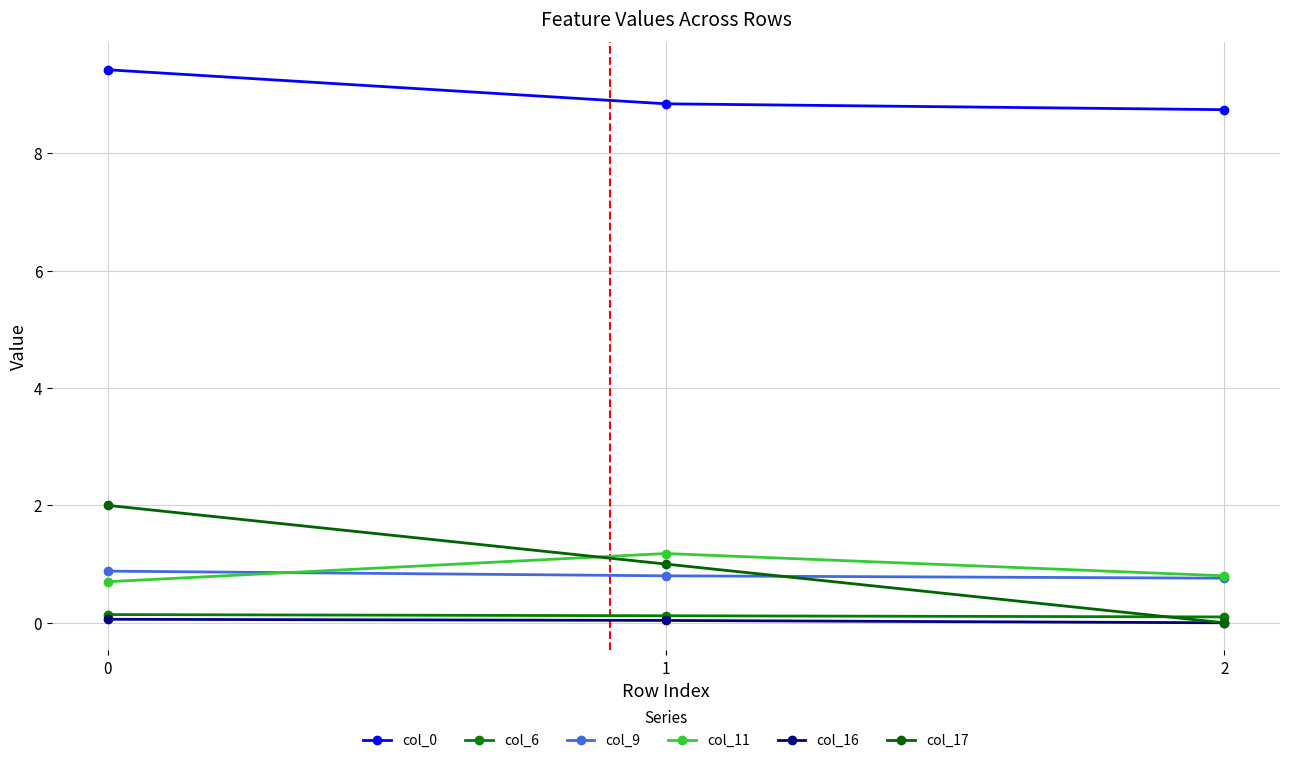

The col_16 series shows 0.0 at 2. True or false?

False